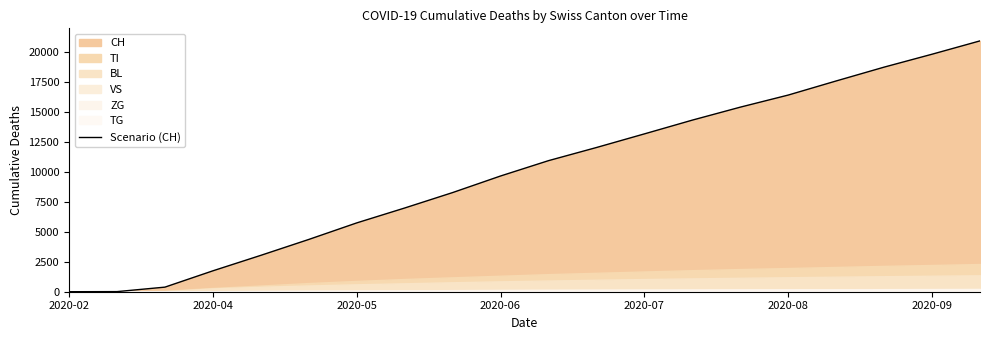

How many lines are shown in the chart?

1